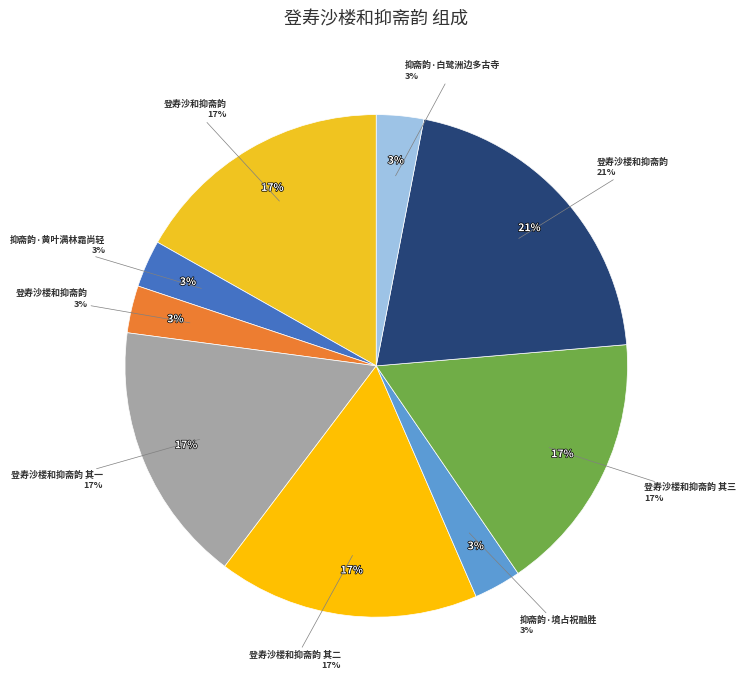

To the nearest percent, what percentage of the pie is 登寿沙和抑斋韵?

17%